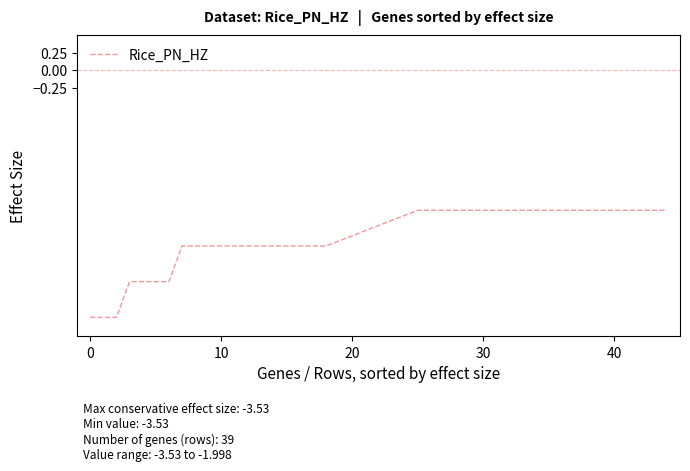

What is the greatest value displayed?

-2.0